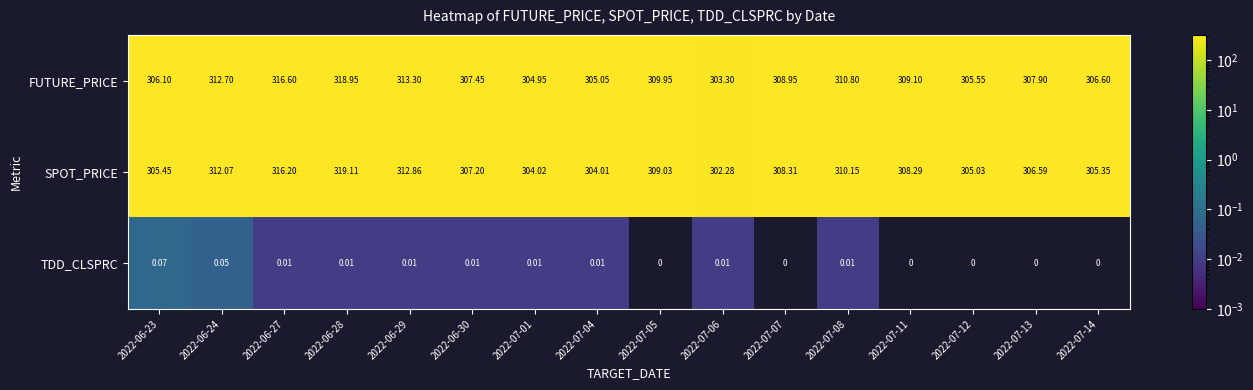

List the series in order of their peak value, highest first.

SPOT_PRICE, FUTURE_PRICE, TDD_CLSPRC